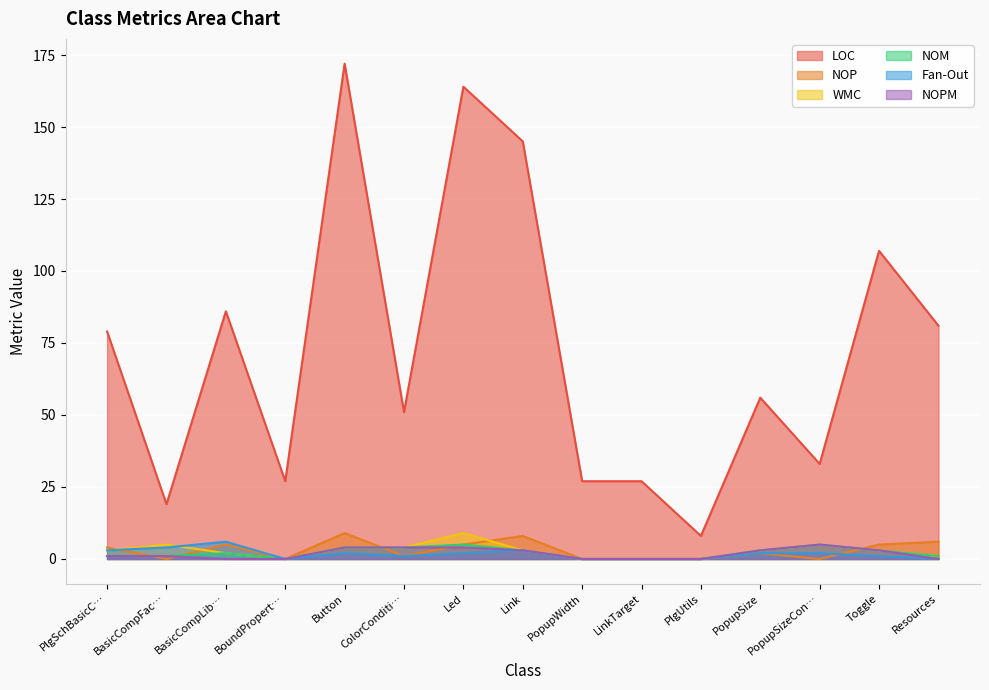

True or false: WMC has more than 2 points higher than both neighbors.

True